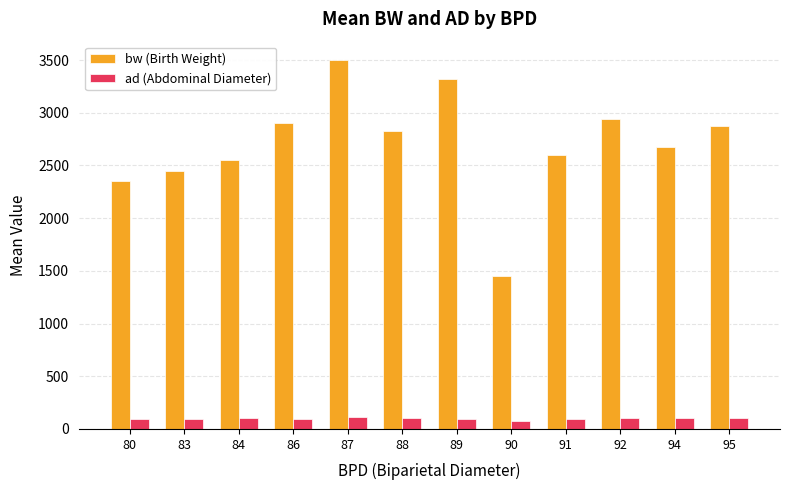

The value of bw (Birth Weight) at 86 is 3881.9. True or false?

False